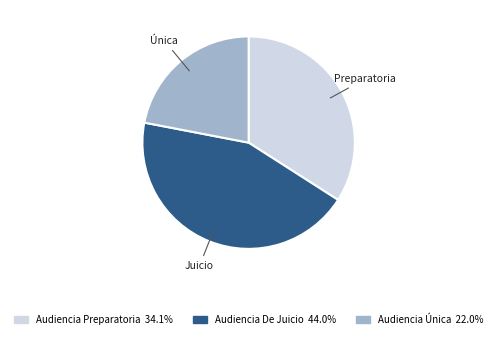

The Audiencia Preparatoria slice represents 25% of the pie. True or false?

False